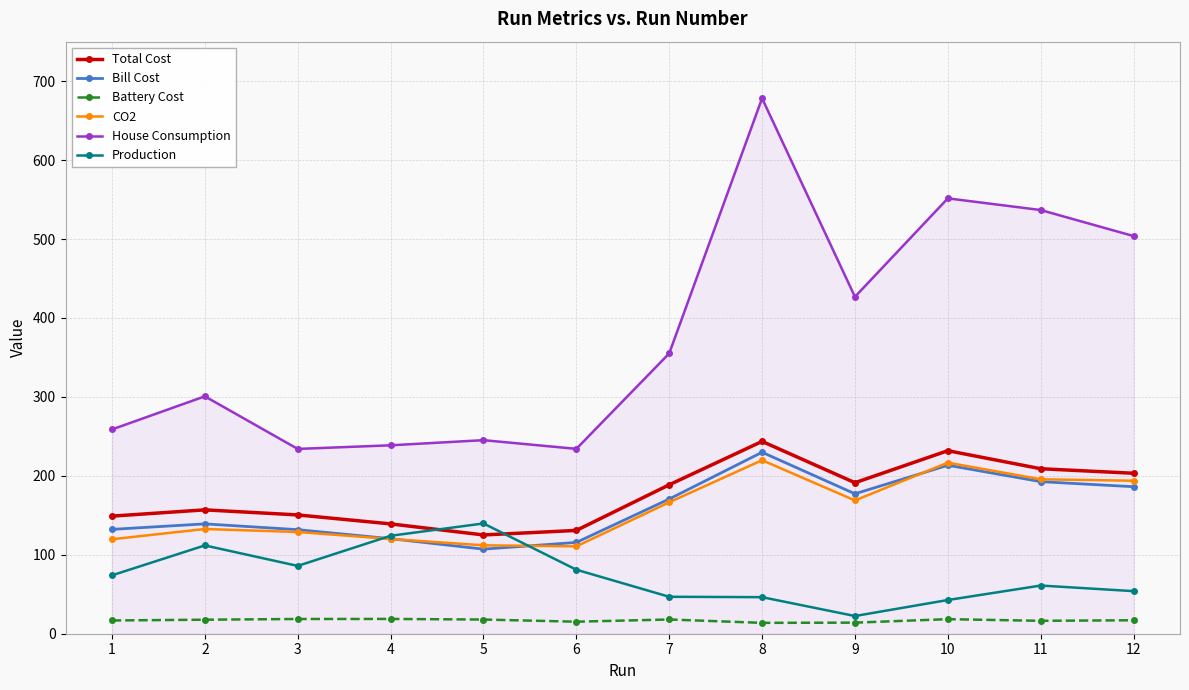

What is the difference between the maximum and minimum values in the Production series?

117.3